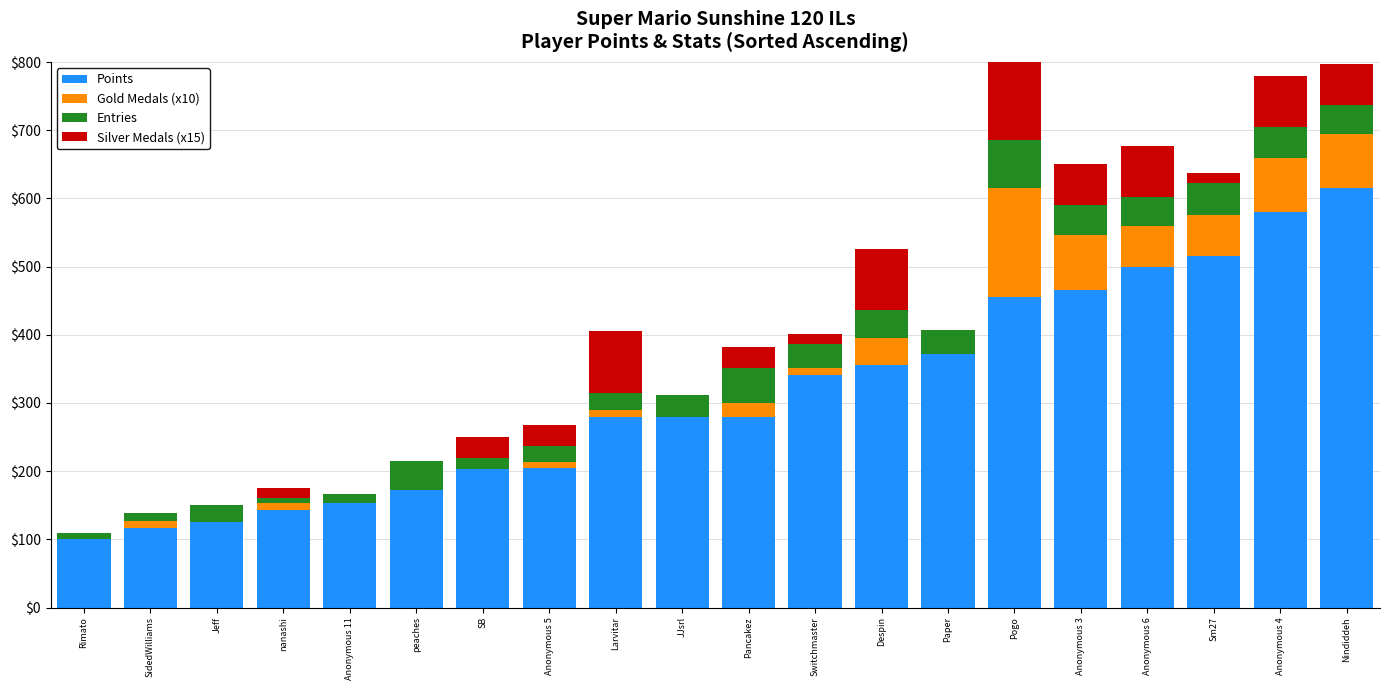

True or false: Gold Medals (x10) has a value of 10 at Switchmaster.

True